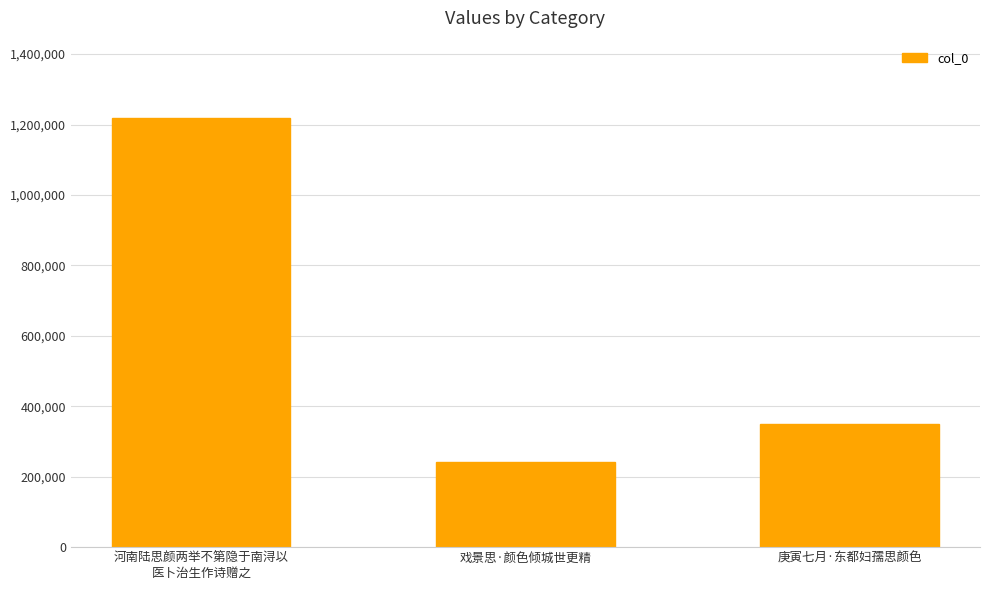

Reading left to right, extract all data points from this chart.

1218791	240690	348494